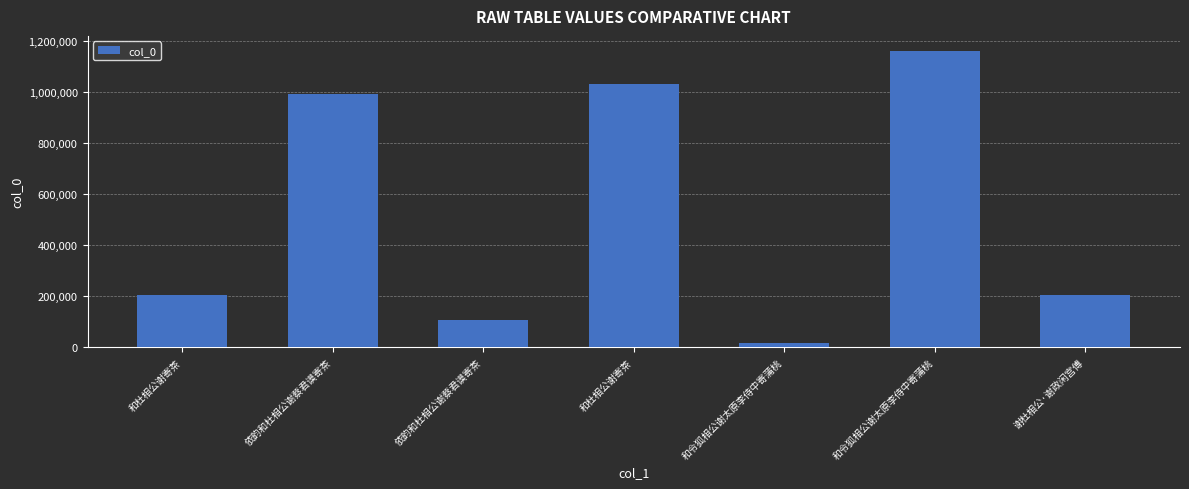

What is the difference between the maximum and second lowest values?

1054839